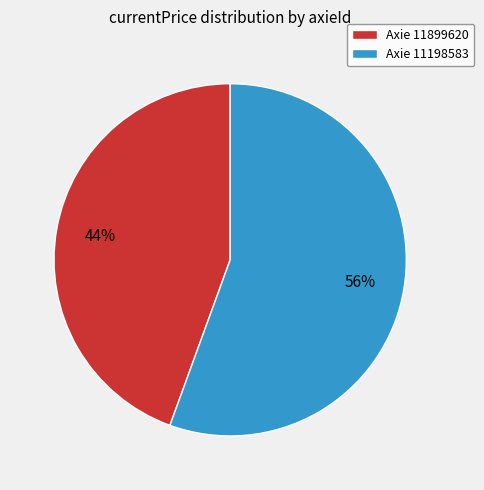

To the nearest percent, what percentage of the pie is Axie 11899620?

44%